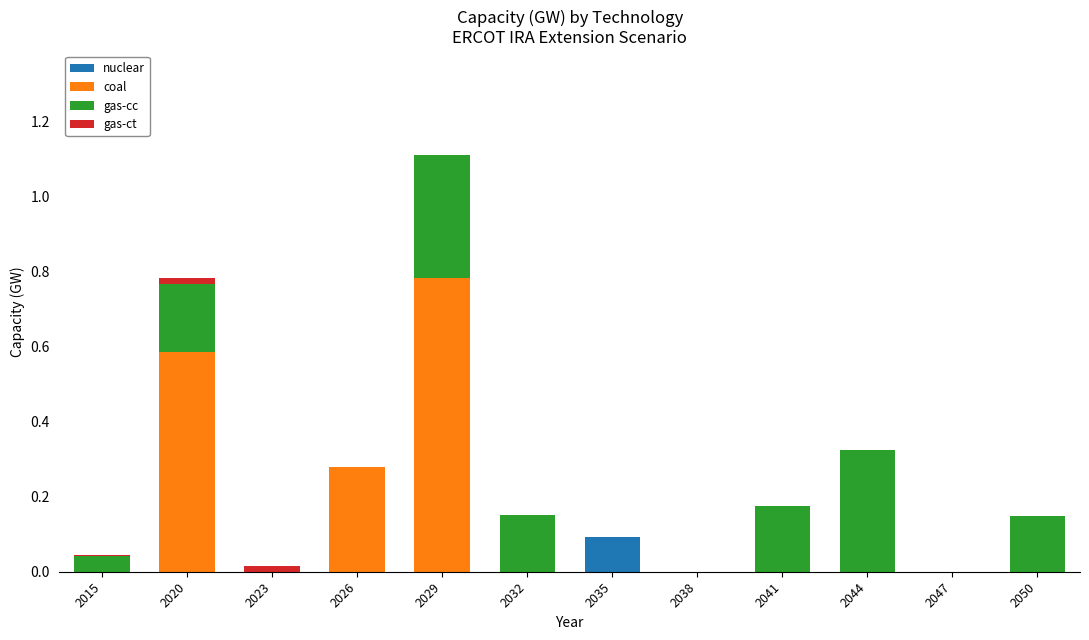

Which category has the highest value in the nuclear series?

2035